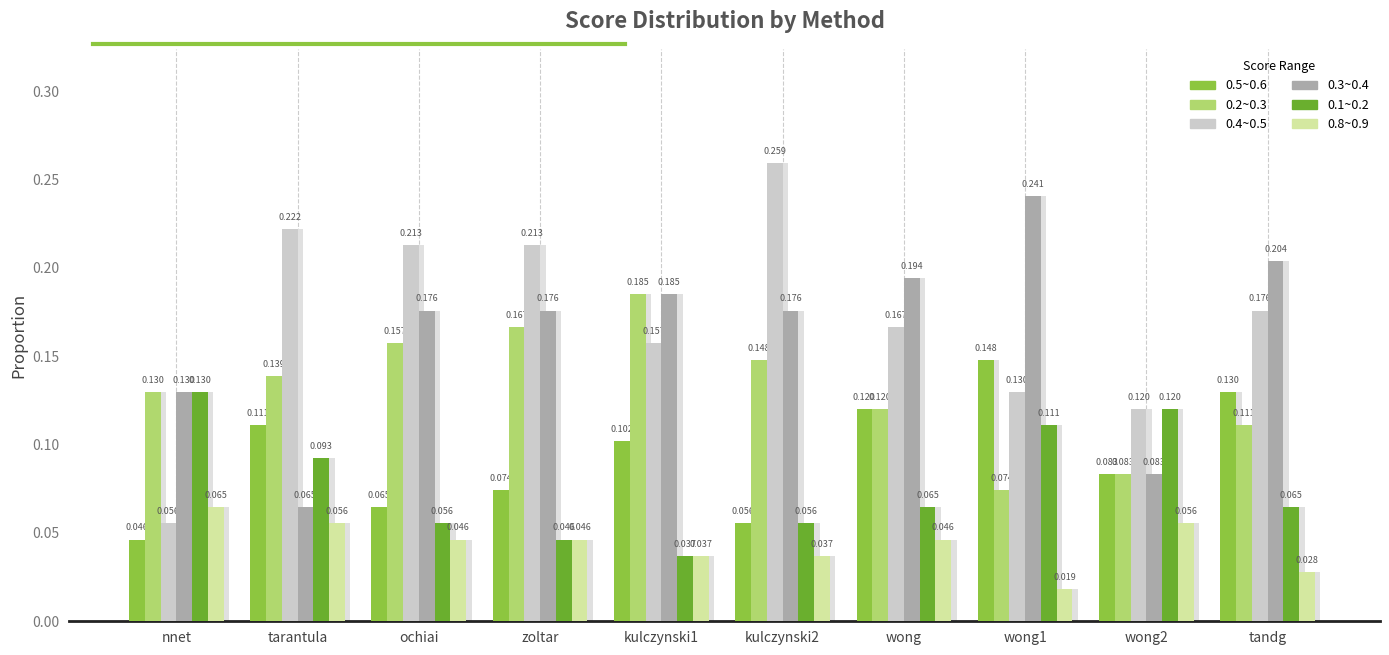

What are all the series names shown in the legend?

0.5~0.6, 0.2~0.3, 0.4~0.5, 0.3~0.4, 0.1~0.2, 0.8~0.9